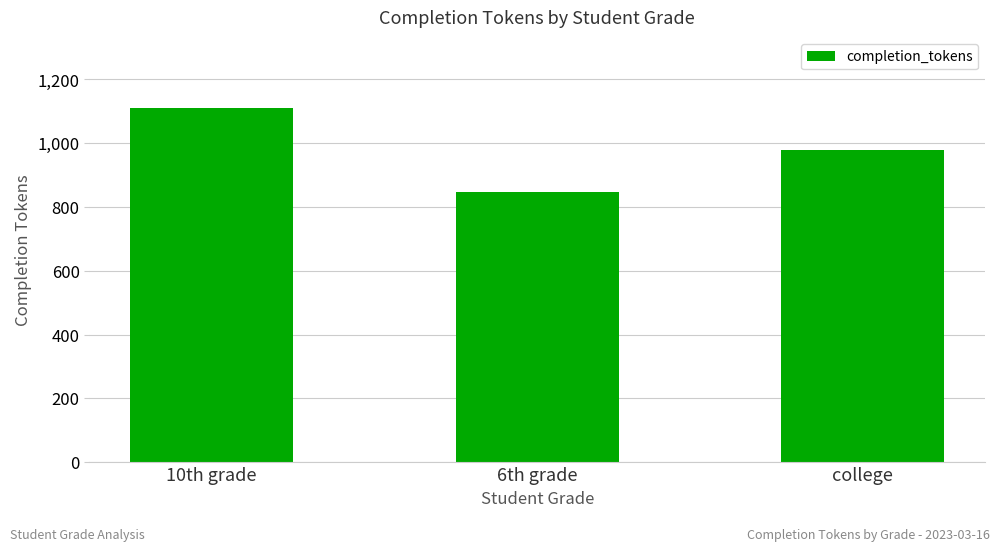

Reading left to right, what are all the values shown in this chart?

1110	846	978